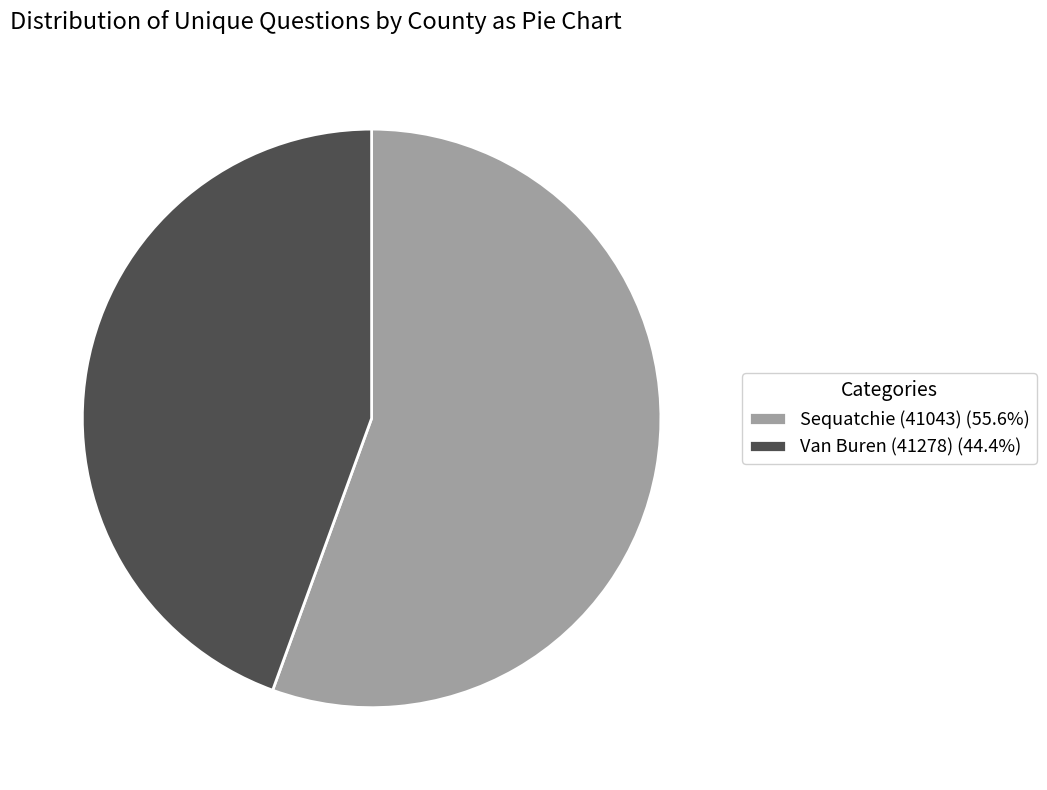

Rank the categories by value from lowest to highest.

Van Buren (41278), Sequatchie (41043)